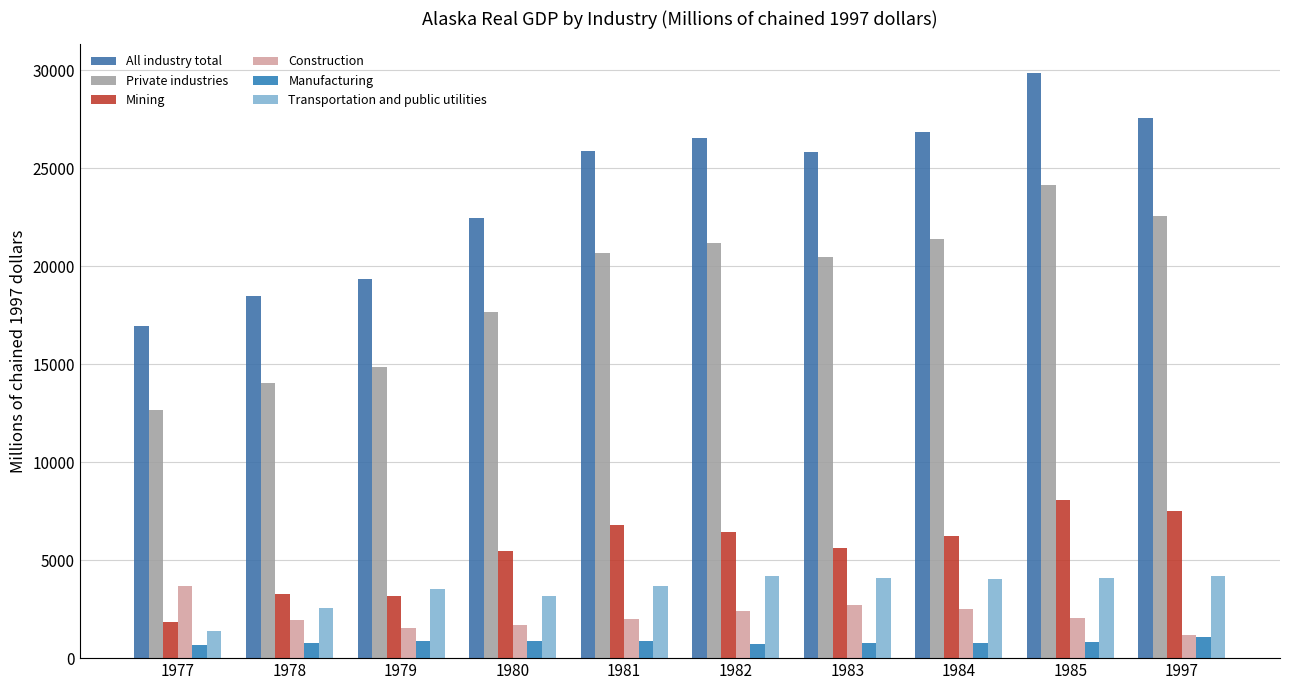

Which category has the lowest value in the Private industries series?

1977